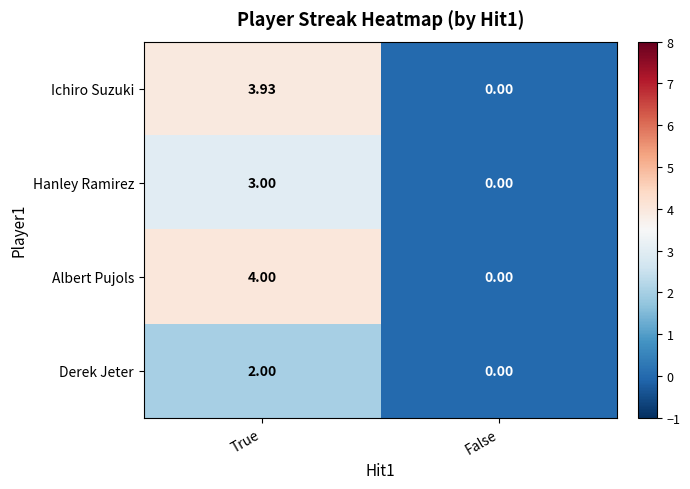

List the labels in order of Albert Pujols value, largest first.

True, False